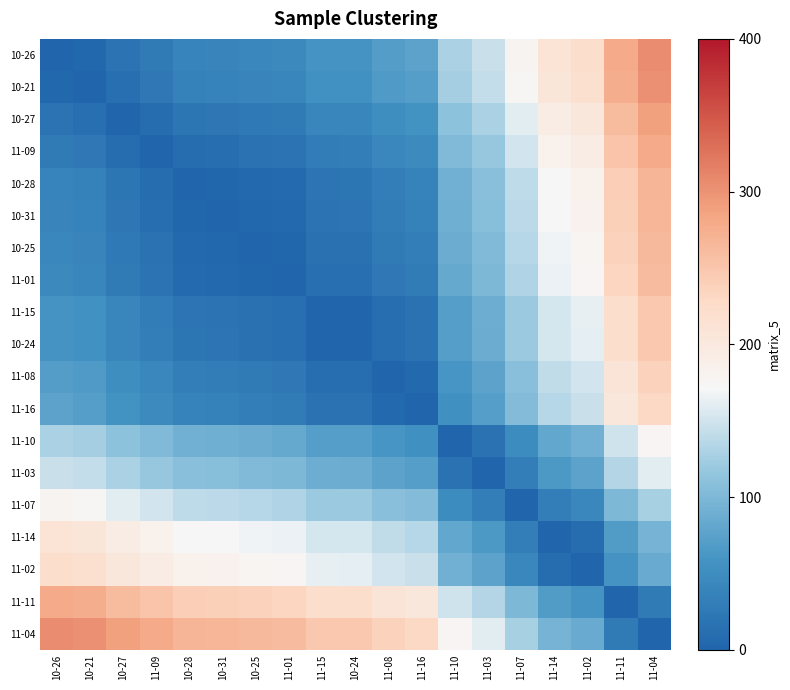

Reading right to left, what are all the values shown in this chart?

10-26: 11-04=306.2	11-11=279.5	11-02=221.3	11-14=210.8	11-07=178.3	11-03=146.1	11-10=129.6	11-16=75.2	11-08=70.1	10-24=58.9	11-15=58.3	11-01=45.5	10-25=43.5	10-31=39.6	10-28=38.0	11-09=27.6	10-27=17.5	10-21=3.5	10-26=0.0
10-21: 11-04=302.7	11-11=276.0	11-02=217.9	11-14=207.4	11-07=174.9	11-03=142.6	11-10=126.1	11-16=71.7	11-08=66.6	10-24=55.4	11-15=54.8	11-01=42.1	10-25=40.0	10-31=36.1	10-28=34.5	11-09=24.1	10-27=14.0	10-21=0.0	10-26=3.5
10-27: 11-04=288.7	11-11=262.0	11-02=203.9	11-14=193.4	11-07=160.9	11-03=128.6	11-10=112.2	11-16=57.7	11-08=52.7	10-24=41.5	11-15=40.9	11-01=28.1	10-25=26.0	10-31=22.1	10-28=20.5	11-09=10.2	10-27=0.0	10-21=14.0	10-26=17.5
11-09: 11-04=278.5	11-11=251.9	11-02=193.7	11-14=183.2	11-07=150.7	11-03=118.5	11-10=102.0	11-16=47.5	11-08=42.5	10-24=31.3	11-15=30.7	11-01=17.9	10-25=15.9	10-31=12.0	10-28=10.4	11-09=0.0	10-27=10.2	10-21=24.1	10-26=27.6
10-28: 11-04=268.2	11-11=241.5	11-02=183.3	11-14=172.8	11-07=140.3	11-03=108.1	11-10=91.6	11-16=37.2	11-08=32.1	10-24=20.9	11-15=20.3	11-01=7.5	10-25=5.5	10-31=1.6	10-28=0.0	11-09=10.4	10-27=20.5	10-21=34.5	10-26=38.0
10-31: 11-04=266.6	11-11=239.9	11-02=181.8	11-14=171.3	11-07=138.8	11-03=106.5	11-10=90.0	11-16=35.6	11-08=30.5	10-24=19.3	11-15=18.7	11-01=6.0	10-25=3.9	10-31=0.0	10-28=1.6	11-09=12.0	10-27=22.1	10-21=36.1	10-26=39.6
10-25: 11-04=262.7	11-11=236.0	11-02=177.9	11-14=167.4	11-07=134.9	11-03=102.6	11-10=86.1	11-16=31.7	11-08=26.6	10-24=15.4	11-15=14.8	11-01=2.1	10-25=0.0	10-31=3.9	10-28=5.5	11-09=15.9	10-27=26.0	10-21=40.0	10-26=43.5
11-01: 11-04=260.6	11-11=234.0	11-02=175.8	11-14=165.3	11-07=132.8	11-03=100.6	11-10=84.1	11-16=29.6	11-08=24.6	10-24=13.4	11-15=12.8	11-01=0.0	10-25=2.1	10-31=6.0	10-28=7.5	11-09=17.9	10-27=28.1	10-21=42.1	10-26=45.5
11-15: 11-04=247.8	11-11=221.2	11-02=163.0	11-14=152.5	11-07=120.0	11-03=87.8	11-10=71.3	11-16=16.9	11-08=11.8	10-24=0.6	11-15=0.0	11-01=12.8	10-25=14.8	10-31=18.7	10-28=20.3	11-09=30.7	10-27=40.9	10-21=54.8	10-26=58.3
10-24: 11-04=247.2	11-11=220.6	11-02=162.4	11-14=151.9	11-07=119.4	11-03=87.2	11-10=70.7	11-16=16.3	11-08=11.2	10-24=0.0	11-15=0.6	11-01=13.4	10-25=15.4	10-31=19.3	10-28=20.9	11-09=31.3	10-27=41.5	10-21=55.4	10-26=58.9
11-08: 11-04=236.0	11-11=209.4	11-02=151.2	11-14=140.7	11-07=108.2	11-03=76.0	11-10=59.5	11-16=5.0	11-08=0.0	10-24=11.2	11-15=11.8	11-01=24.6	10-25=26.6	10-31=30.5	10-28=32.1	11-09=42.5	10-27=52.7	10-21=66.6	10-26=70.1
11-16: 11-04=231.0	11-11=204.3	11-02=146.2	11-14=135.7	11-07=103.2	11-03=70.9	11-10=54.4	11-16=0.0	11-08=5.0	10-24=16.3	11-15=16.9	11-01=29.6	10-25=31.7	10-31=35.6	10-28=37.2	11-09=47.5	10-27=57.7	10-21=71.7	10-26=75.2
11-10: 11-04=176.5	11-11=149.9	11-02=91.7	11-14=81.2	11-07=48.7	11-03=16.5	11-10=0.0	11-16=54.4	11-08=59.5	10-24=70.7	11-15=71.3	11-01=84.1	10-25=86.1	10-31=90.0	10-28=91.6	11-09=102.0	10-27=112.2	10-21=126.1	10-26=129.6
11-03: 11-04=160.1	11-11=133.4	11-02=75.2	11-14=64.8	11-07=32.2	11-03=0.0	11-10=16.5	11-16=70.9	11-08=76.0	10-24=87.2	11-15=87.8	11-01=100.6	10-25=102.6	10-31=106.5	10-28=108.1	11-09=118.5	10-27=128.6	10-21=142.6	10-26=146.1
11-07: 11-04=127.8	11-11=101.2	11-02=43.0	11-14=32.5	11-07=0.0	11-03=32.2	11-10=48.7	11-16=103.2	11-08=108.2	10-24=119.4	11-15=120.0	11-01=132.8	10-25=134.9	10-31=138.8	10-28=140.3	11-09=150.7	10-27=160.9	10-21=174.9	10-26=178.3
11-14: 11-04=95.3	11-11=68.6	11-02=10.5	11-14=0.0	11-07=32.5	11-03=64.8	11-10=81.2	11-16=135.7	11-08=140.7	10-24=151.9	11-15=152.5	11-01=165.3	10-25=167.4	10-31=171.3	10-28=172.8	11-09=183.2	10-27=193.4	10-21=207.4	10-26=210.8
11-02: 11-04=84.8	11-11=58.2	11-02=0.0	11-14=10.5	11-07=43.0	11-03=75.2	11-10=91.7	11-16=146.2	11-08=151.2	10-24=162.4	11-15=163.0	11-01=175.8	10-25=177.9	10-31=181.8	10-28=183.3	11-09=193.7	10-27=203.9	10-21=217.9	10-26=221.3
11-11: 11-04=26.7	11-11=0.0	11-02=58.2	11-14=68.6	11-07=101.2	11-03=133.4	11-10=149.9	11-16=204.3	11-08=209.4	10-24=220.6	11-15=221.2	11-01=234.0	10-25=236.0	10-31=239.9	10-28=241.5	11-09=251.9	10-27=262.0	10-21=276.0	10-26=279.5
11-04: 11-04=0.0	11-11=26.7	11-02=84.8	11-14=95.3	11-07=127.8	11-03=160.1	11-10=176.5	11-16=231.0	11-08=236.0	10-24=247.2	11-15=247.8	11-01=260.6	10-25=262.7	10-31=266.6	10-28=268.2	11-09=278.5	10-27=288.7	10-21=302.7	10-26=306.2